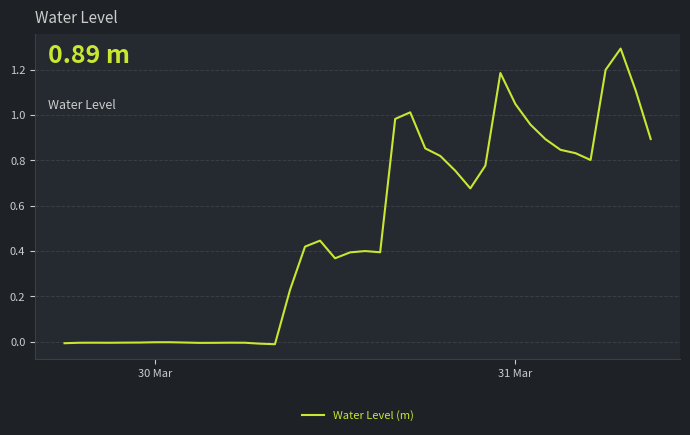

What is the difference between the maximum and minimum values?

1.3